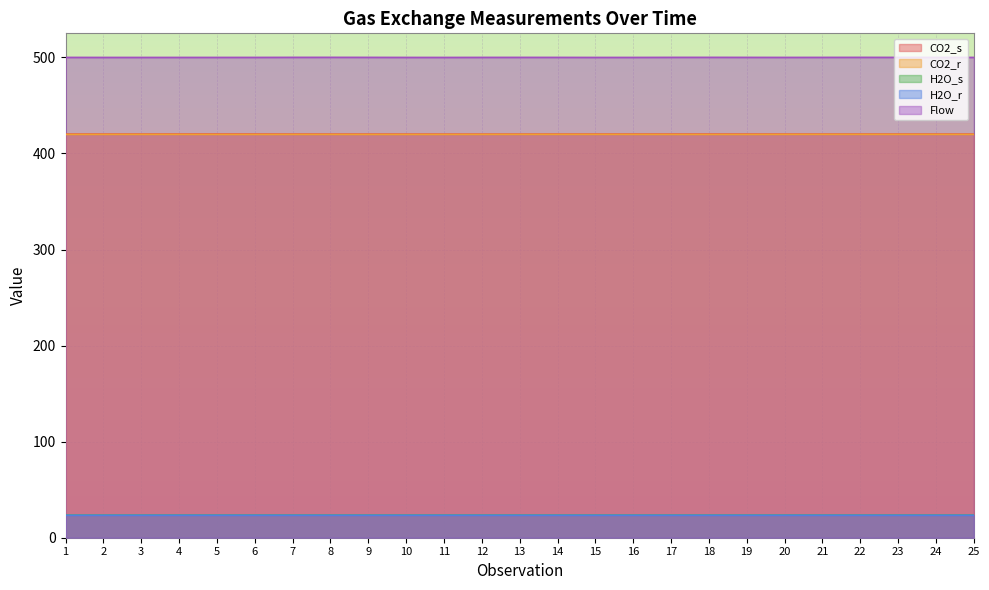

True or false: H2O_s and CO2_r cross at least once.

False